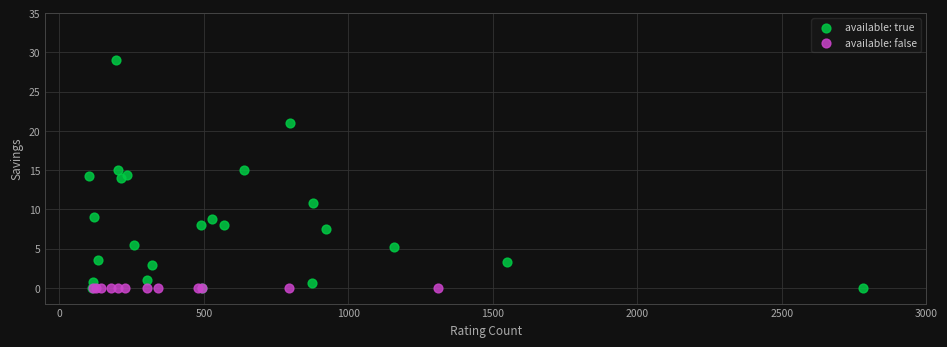

Which series contains the highest Y value?

available: true